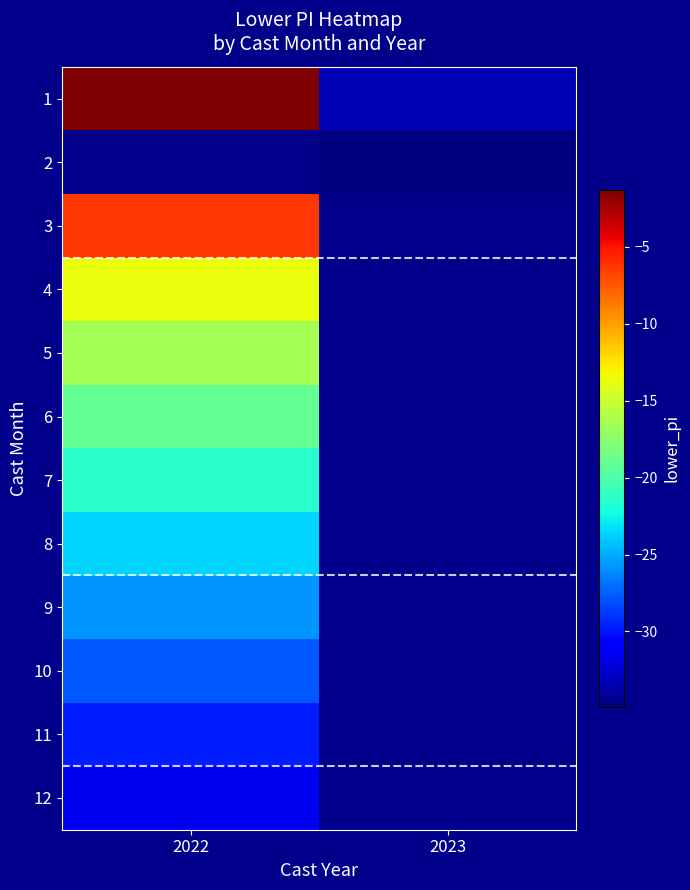

How many data points does each series have?

2